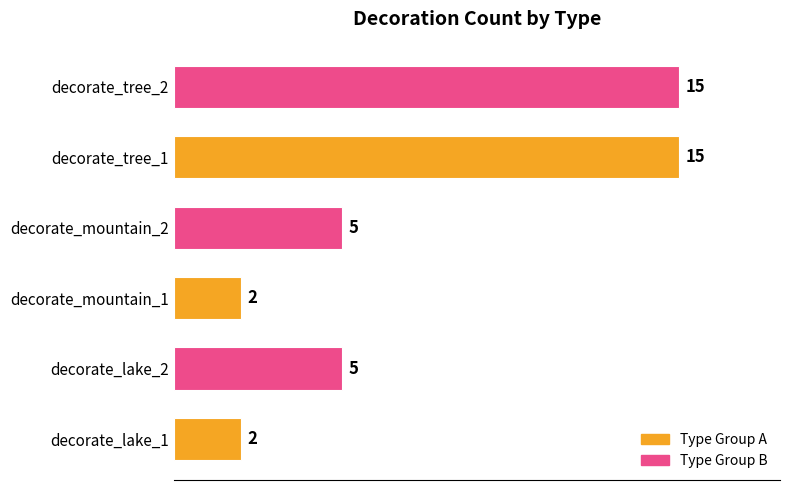

What is the maximum value shown in the chart?

15